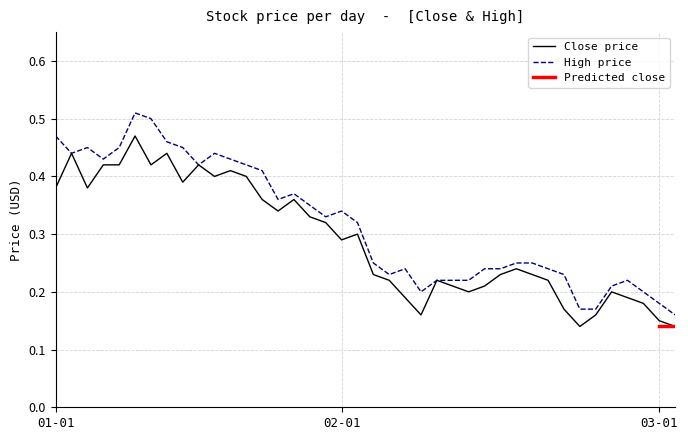

What is the minimum value shown in the chart?

0.1